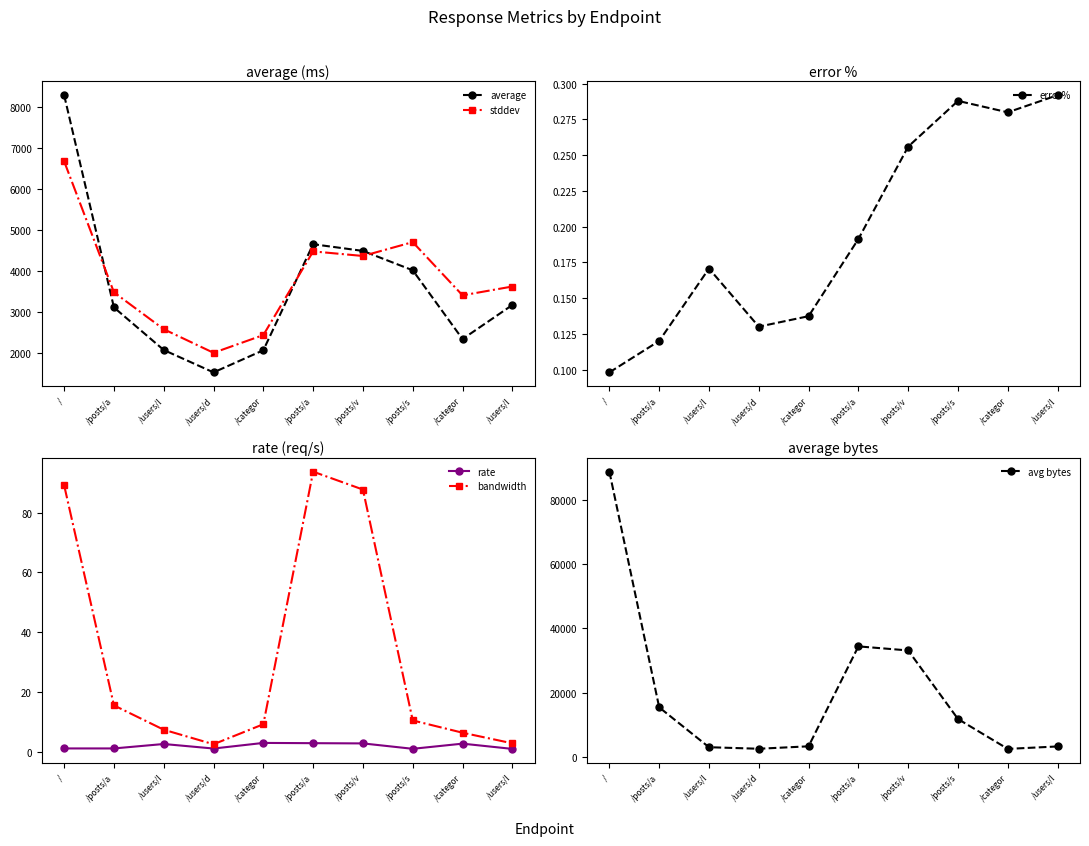

Reading left to right, list all the values displayed in this chart.

average: /=8295.0	/posts/a=3111.0	/users/l=2071.0	/users/d=1524.0	/categor=2065.0	/posts/a=4655.0	/posts/v=4491.0	/posts/s=4018.0	/categor=2338.0	/users/l=3170.0
stddev: /=6680.2	/posts/a=3479.4	/users/l=2578.7	/users/d=2002.6	/categor=2435.6	/posts/a=4479.3	/posts/v=4367.4	/posts/s=4706.0	/categor=3406.1	/users/l=3621.6
error%: /=0.1	/posts/a=0.1	/users/l=0.2	/users/d=0.1	/categor=0.1	/posts/a=0.2	/posts/v=0.3	/posts/s=0.3	/categor=0.3	/users/l=0.3
rate: /=1.0	/posts/a=1.0	/users/l=2.5	/users/d=1.0	/categor=2.9	/posts/a=2.8	/posts/v=2.7	/posts/s=0.9	/categor=2.6	/users/l=0.9
bandwidth: /=89.2	/posts/a=15.5	/users/l=7.3	/users/d=2.4	/categor=9.1	/posts/a=93.8	/posts/v=87.8	/posts/s=10.4	/categor=6.3	/users/l=2.7
avg bytes: /=88833.1	/posts/a=15399.2	/users/l=2972.7	/users/d=2493.8	/categor=3253.8	/posts/a=34393.9	/posts/v=33126.0	/posts/s=11760.8	/categor=2449.5	/users/l=3210.5